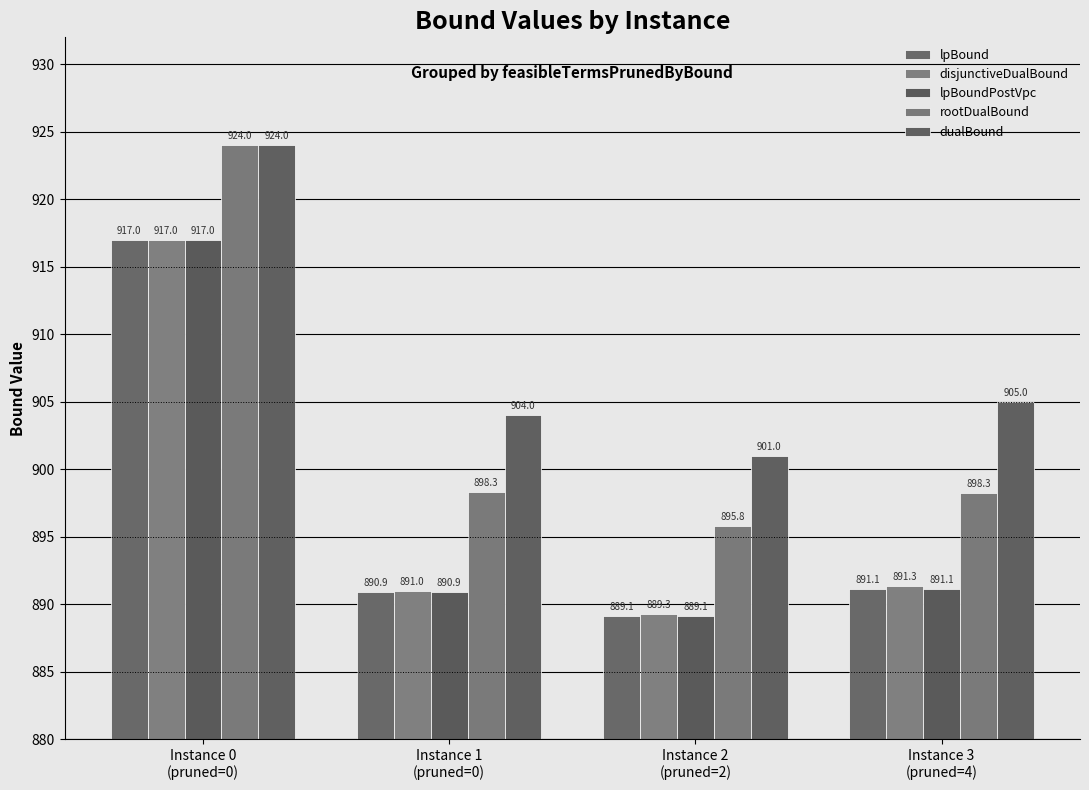

What is the difference between the maximum and minimum values in the lpBound series?

27.9